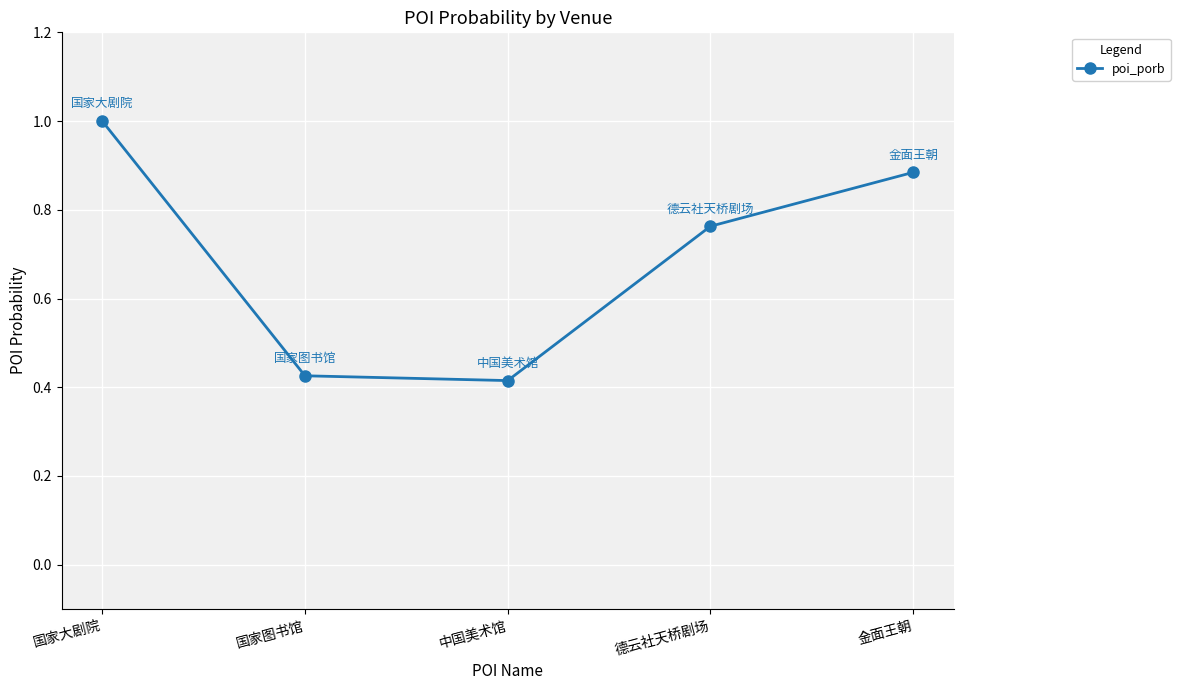

How many lines are shown in the chart?

1